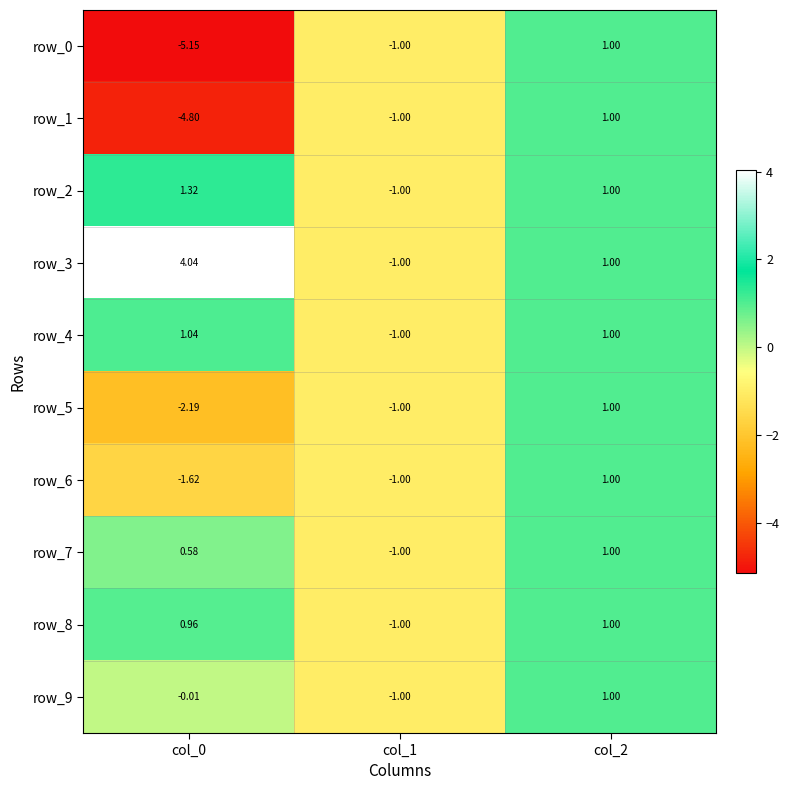

What is the sum of all row_8 values?

1.0